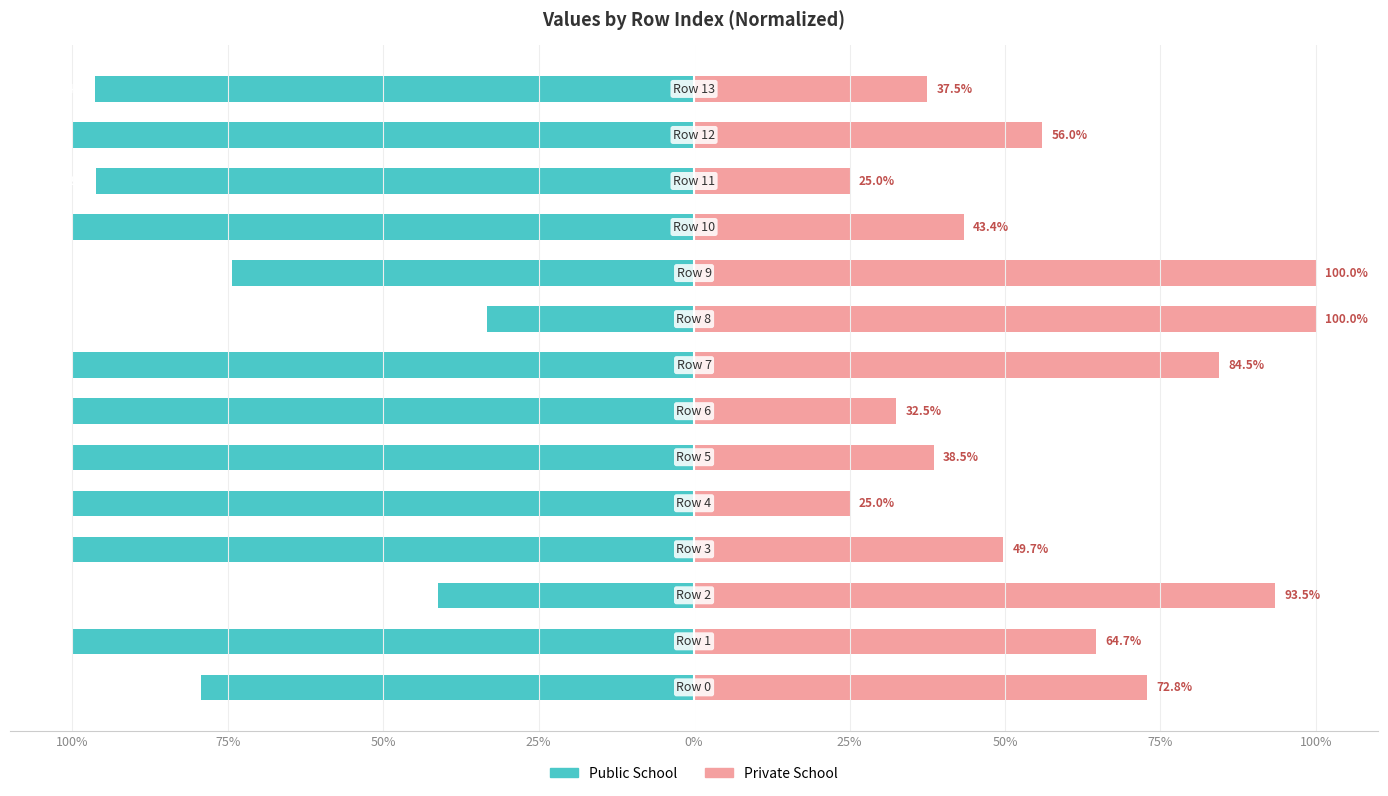

True or false: Public School has a value of -103.4 at 100%.

False